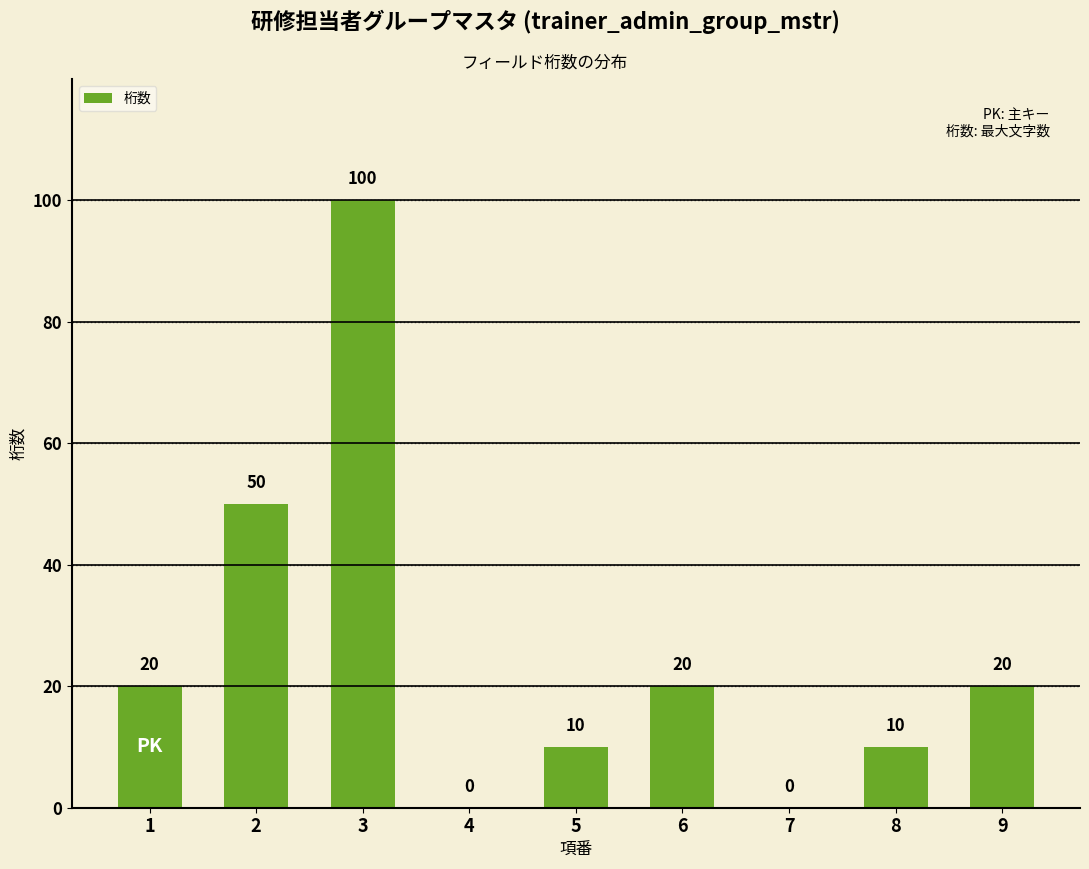

What is the approximate value at 3?

100